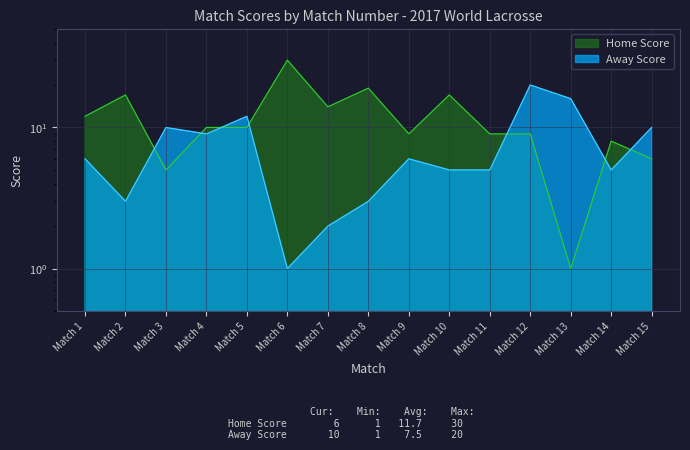

Which series has the largest total across all categories?

Home Score